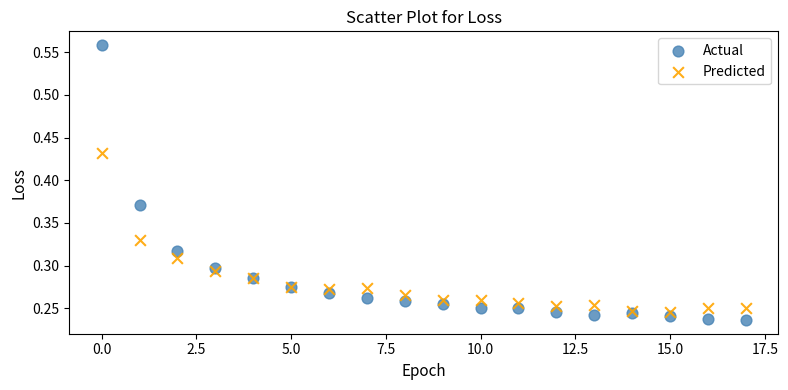

Which series has the widest spread of Y values?

Actual